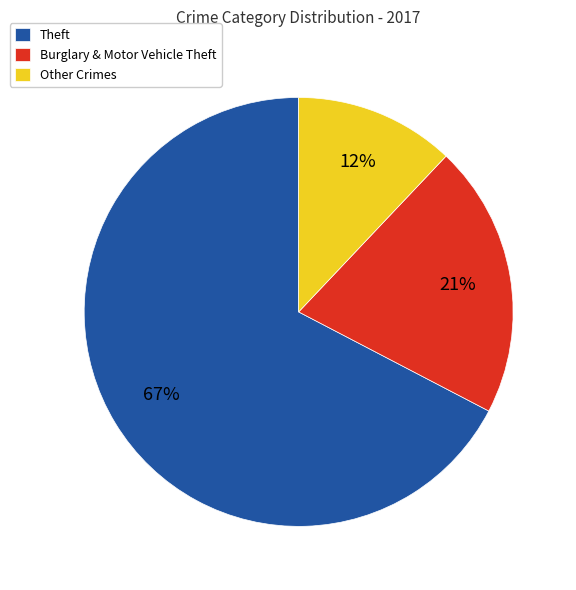

Between Other Crimes and Theft, which is larger?

Theft